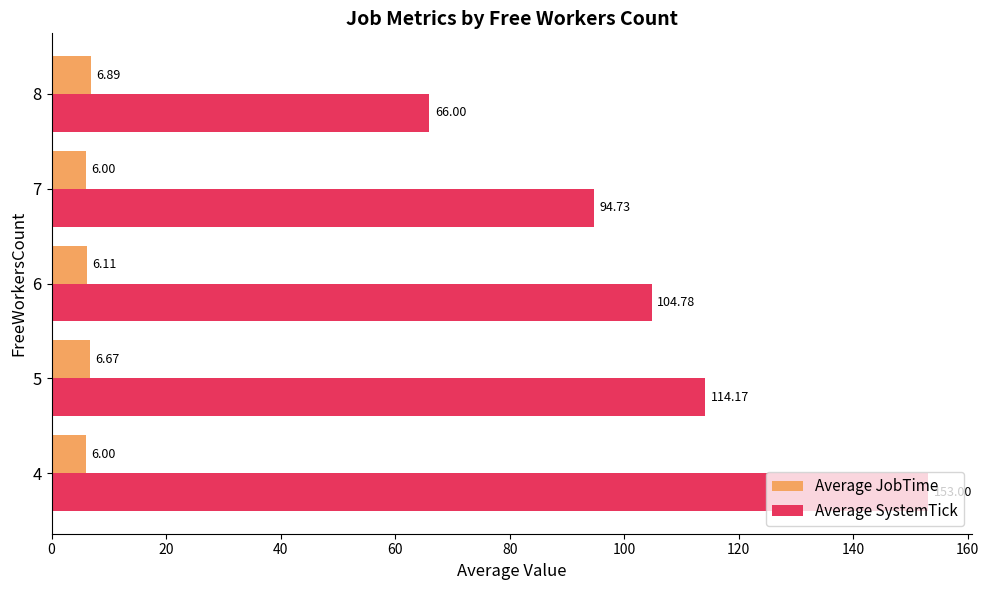

How many Average JobTime values are between 6 and 7?

5